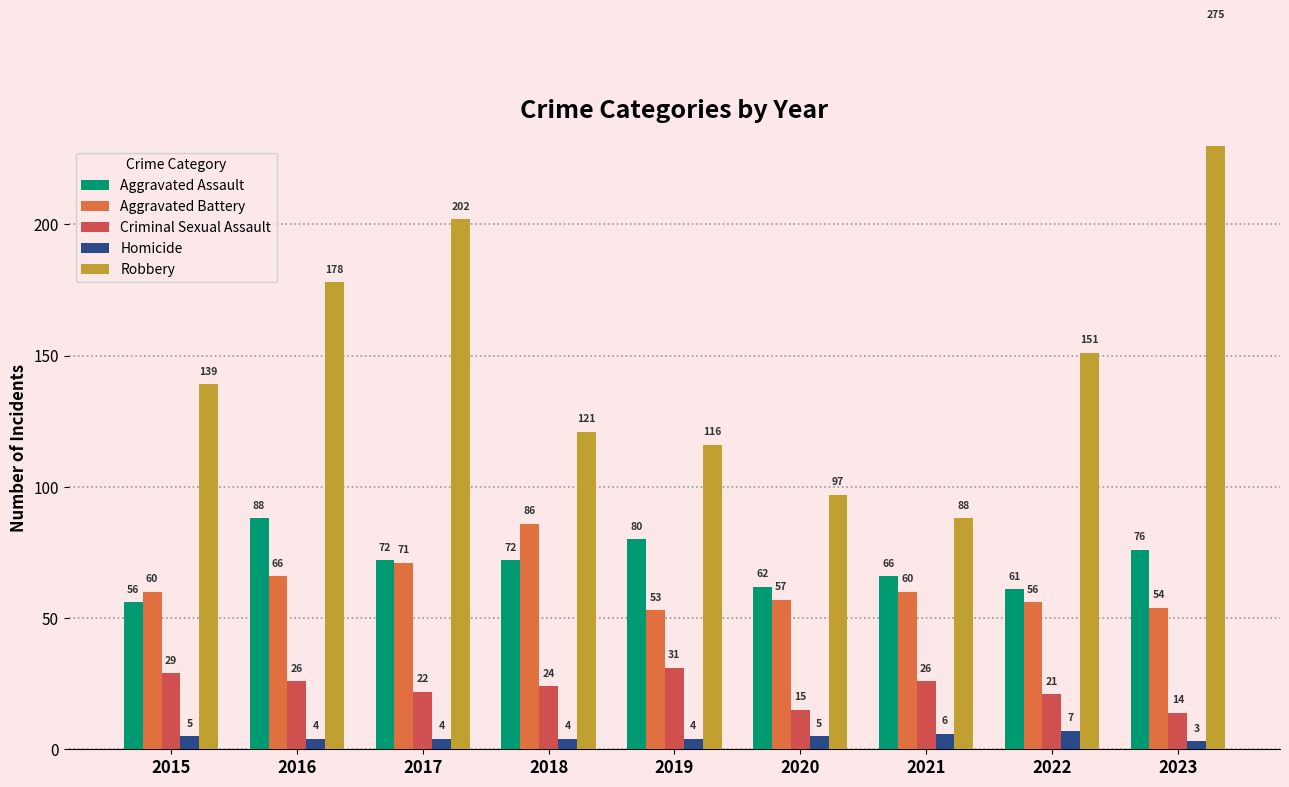

How many bars are there in total?

45